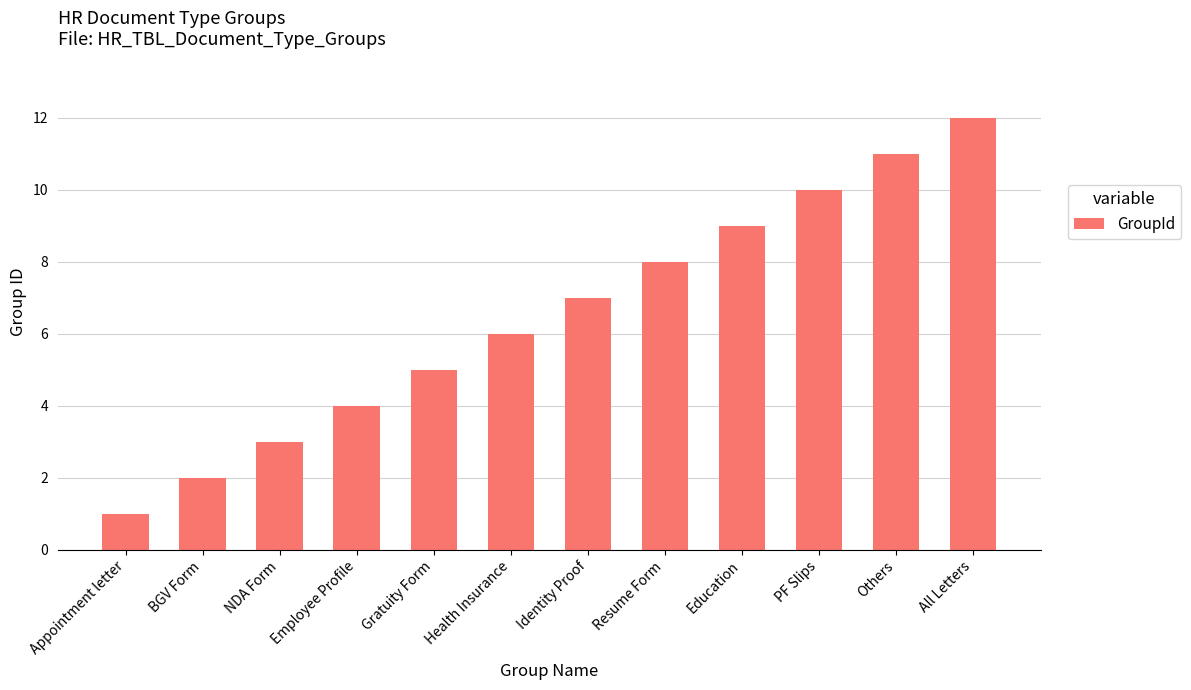

What is the minimum value shown in the chart?

1